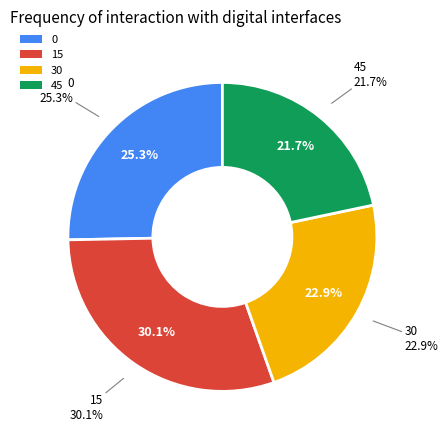

What is the smallest slice in the pie chart?

45